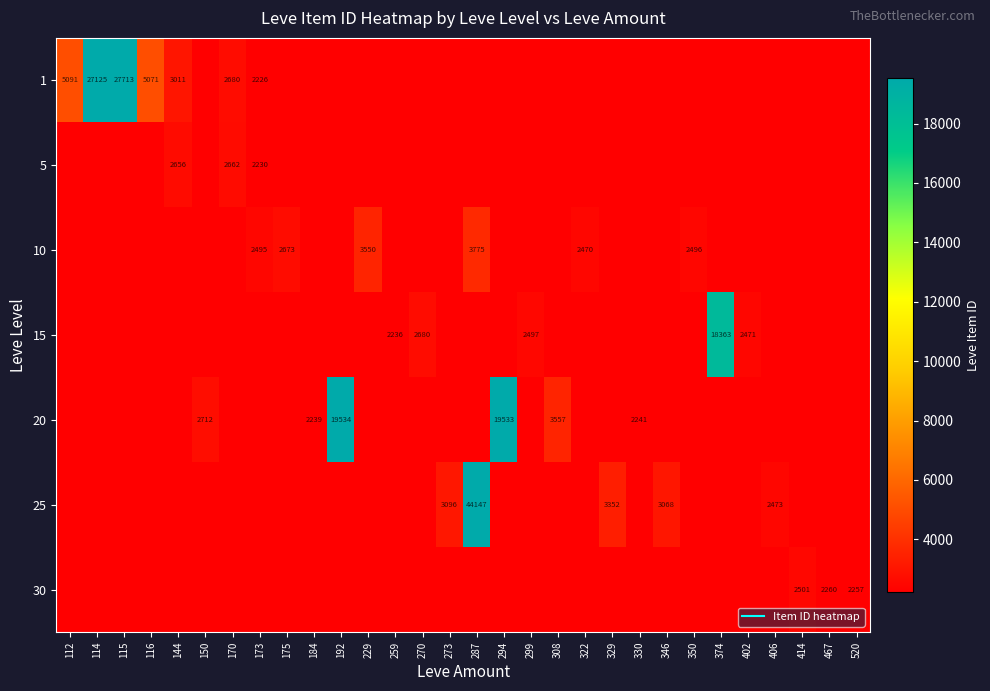

Which series has the largest total across all categories?

1